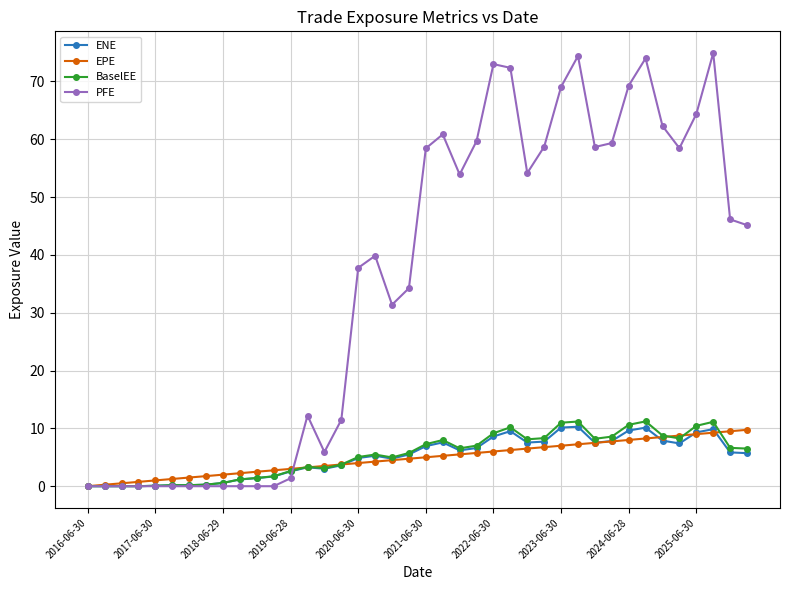

True or false: PFE has more than 0 interior local peaks.

True